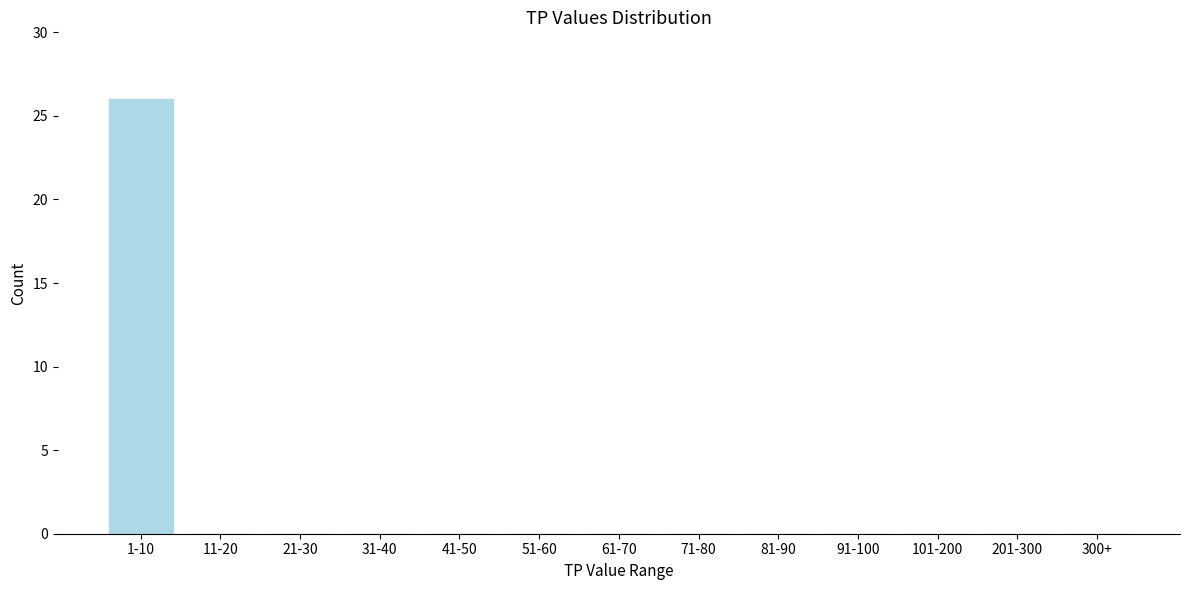

Reading left to right, list all the values displayed in this chart.

1-10=26	11-20=0	21-30=0	31-40=0	41-50=0	51-60=0	61-70=0	71-80=0	81-90=0	91-100=0	101-200=0	201-300=0	300+=0